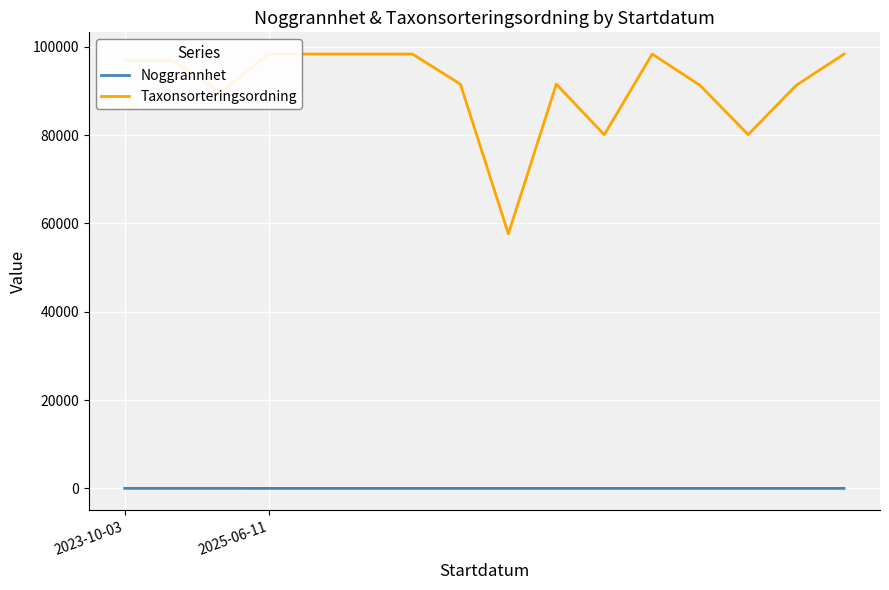

Which series has the largest range (max minus min)?

Taxonsorteringsordning